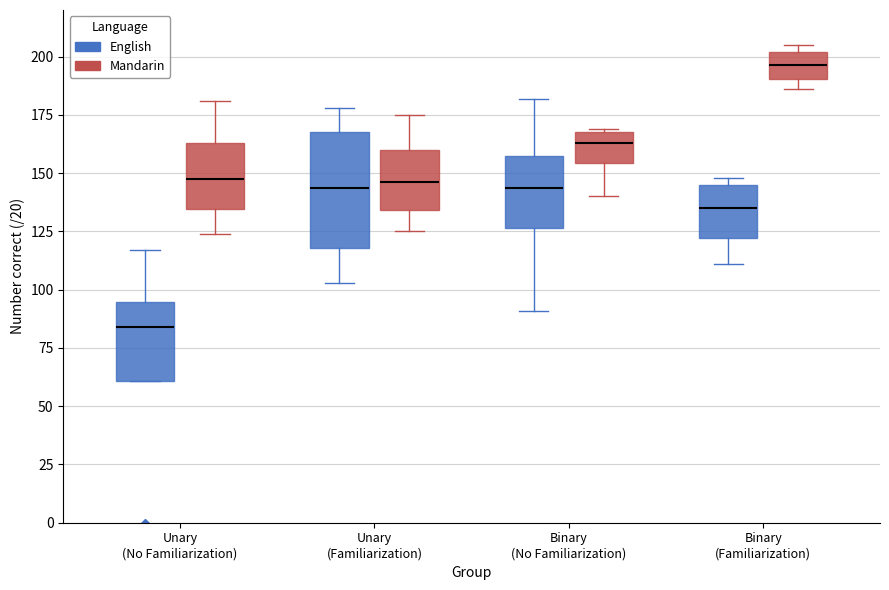

Reading left to right, transcribe this box plot: for each box, give where its median line is, the range the box spans, and where its two whiskers end, as read against the y-axis. The values are not printed on the chart, so give them approximately, as read against the axis.

Unary (No Familiarization) (English): median 85, box 60 to 95, whiskers 60 to 115
Unary (No Familiarization) (Mandarin): median 150, box 135 to 165, whiskers 125 to 180
Unary (Familiarization) (English): median 145, box 120 to 170, whiskers 105 to 180
Unary (Familiarization) (Mandarin): median 145, box 135 to 160, whiskers 125 to 175
Binary (No Familiarization) (English): median 145, box 125 to 155, whiskers 90 to 180
Binary (No Familiarization) (Mandarin): median 165, box 155 to 170, whiskers 140 to 170
Binary (Familiarization) (English): median 135, box 120 to 145, whiskers 110 to 150
Binary (Familiarization) (Mandarin): median 195, box 190 to 200, whiskers 185 to 205